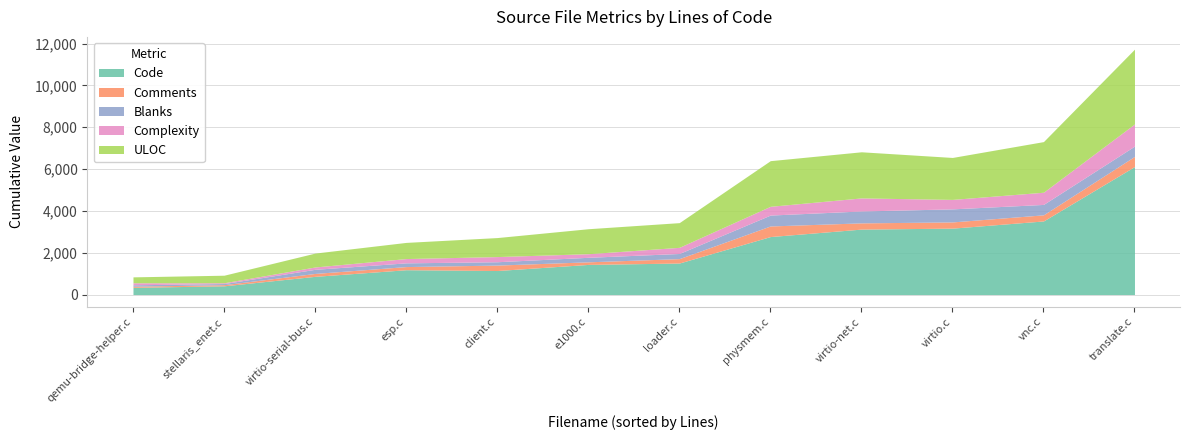

The Code series shows 3176 at virtio.c. True or false?

True